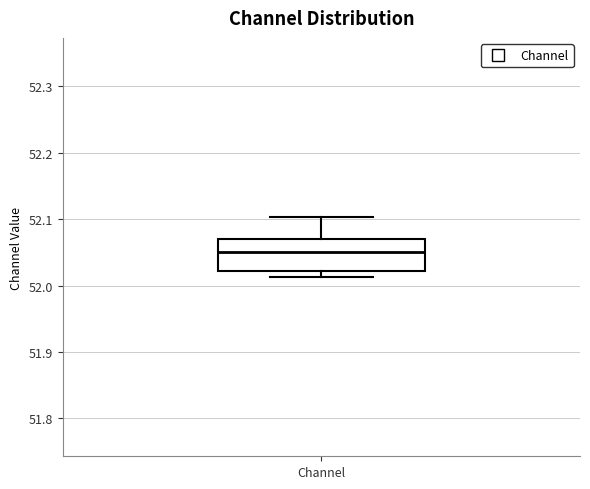

Read this box plot against the y-axis: the position of the median line, the range covered by the box, and the ends of both whiskers. The values are not printed on the chart, so give them approximately, as read against the axis.

median 52.05, box 52.02 to 52.07, whiskers 52.01 to 52.10